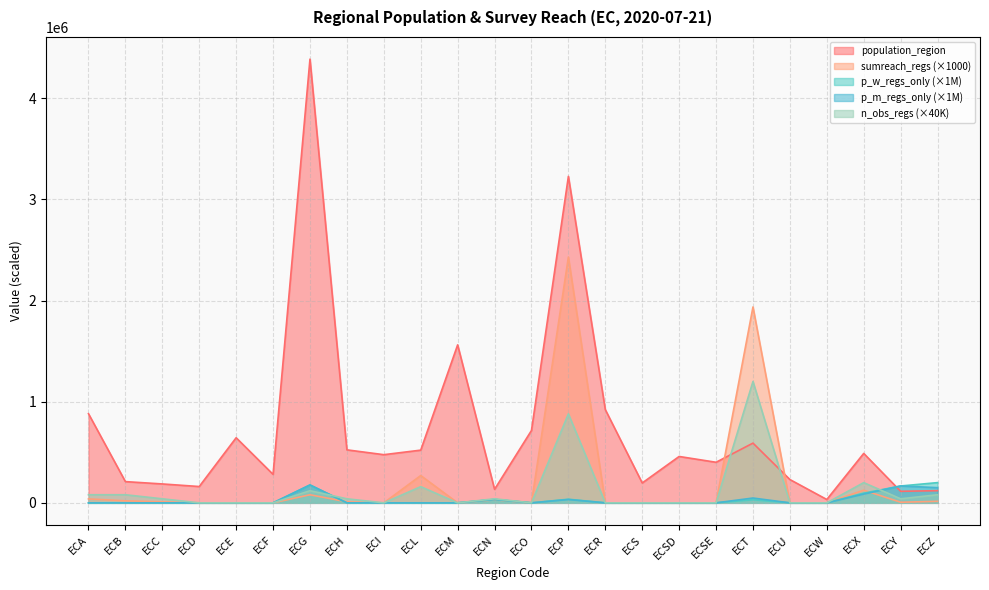

At which category is the sum across all series the highest?

ECP